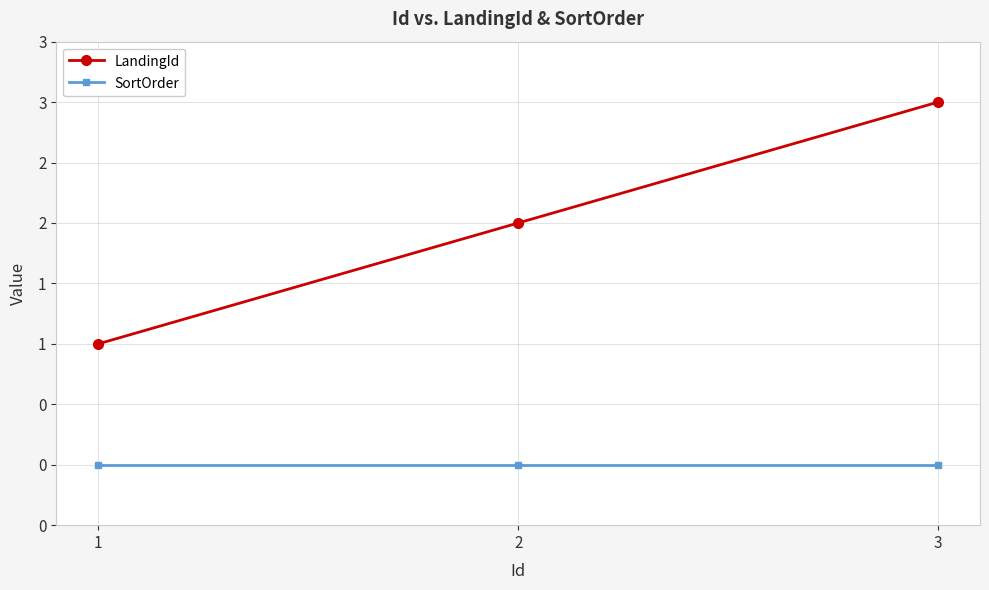

What is the sum of all LandingId values?

6